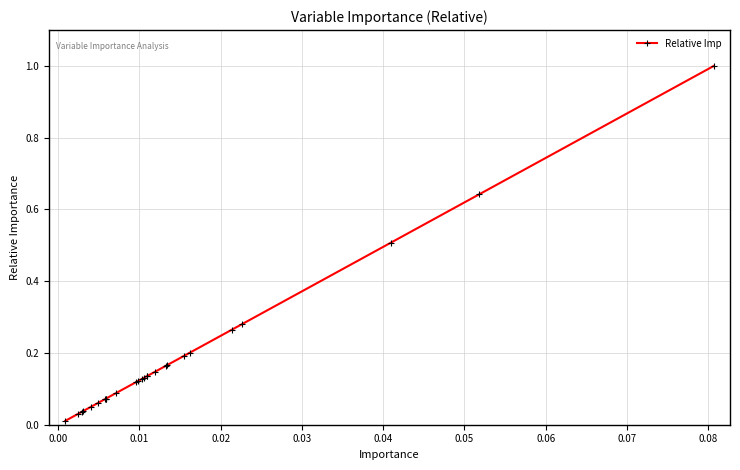

What is the maximum value shown in the chart?

1.0